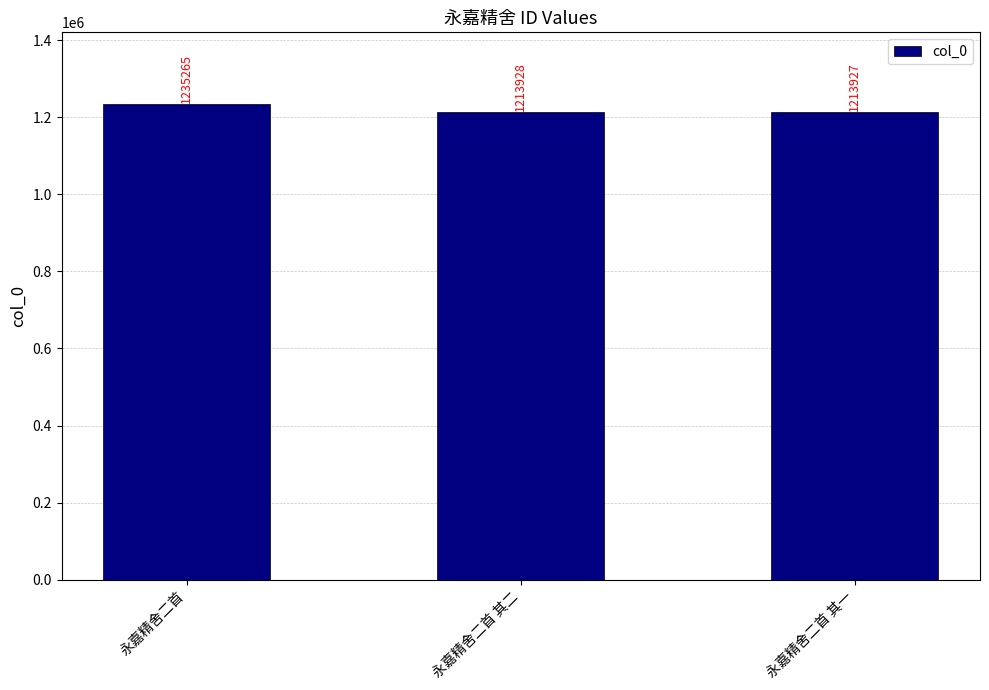

The chart shows a value of 1840834 at 永嘉精舍二首 其一. True or false?

False